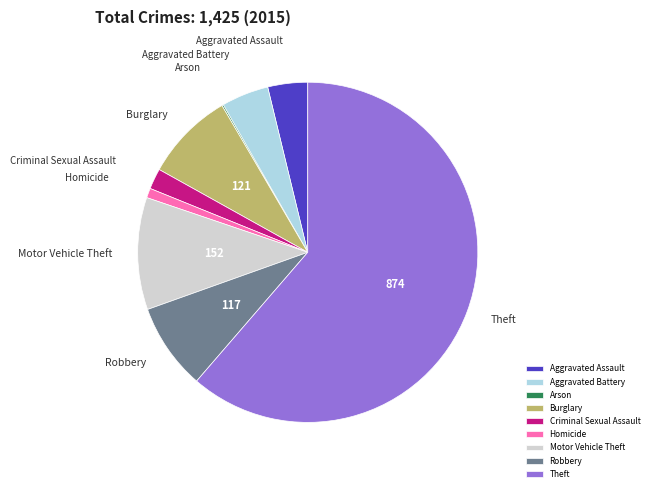

Is it true that Burglary is 8% of the pie?

True